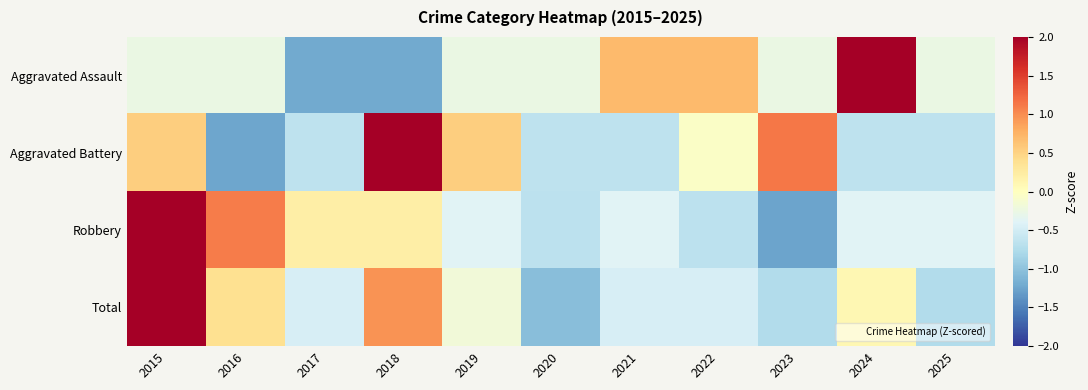

Which has a higher value, 2021 or 2018?

2021